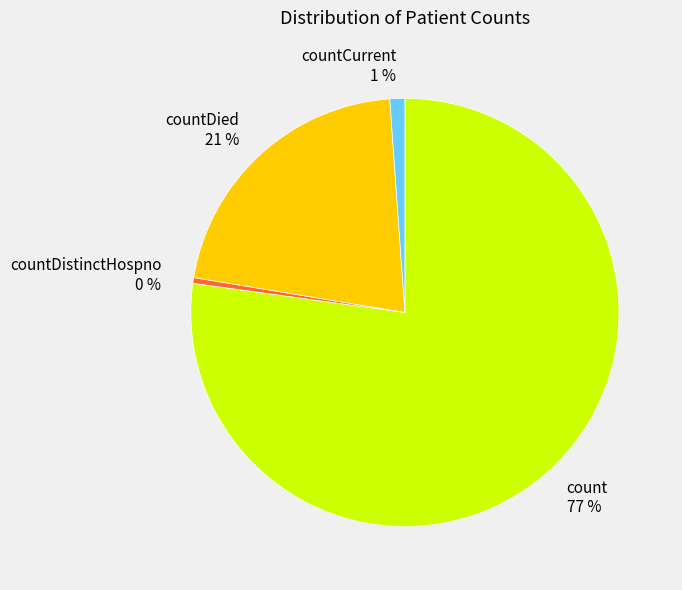

Between count and countDistinctHospno, which is larger?

count